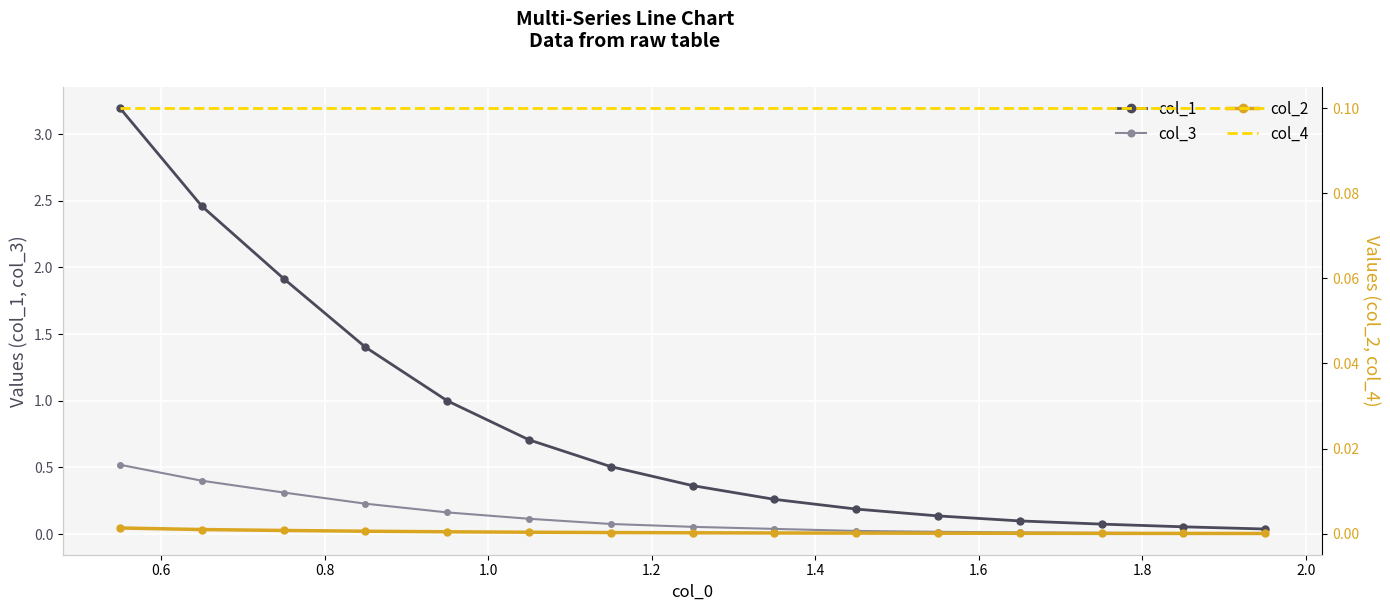

What is the value of the col_1 point at the 5th from the left?

1.0